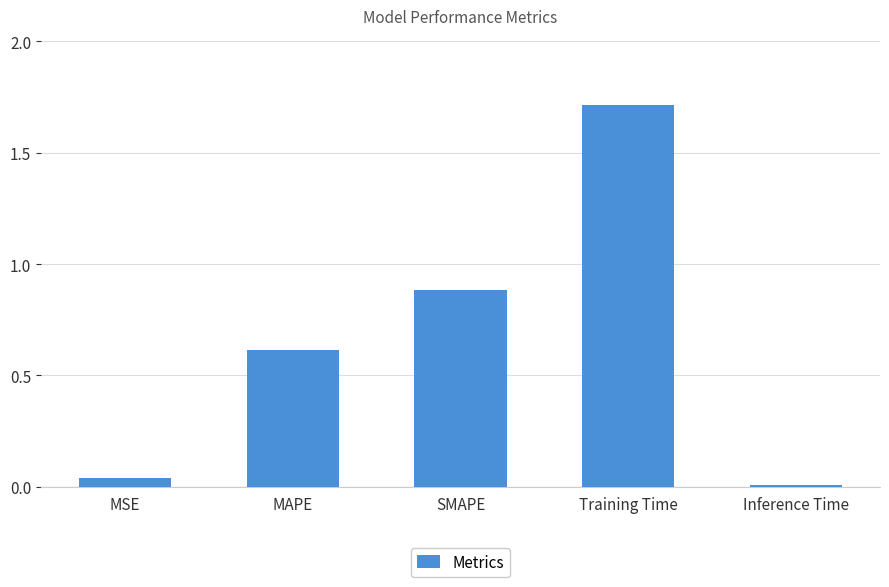

Is it true that the value at MSE is 0.0?

True